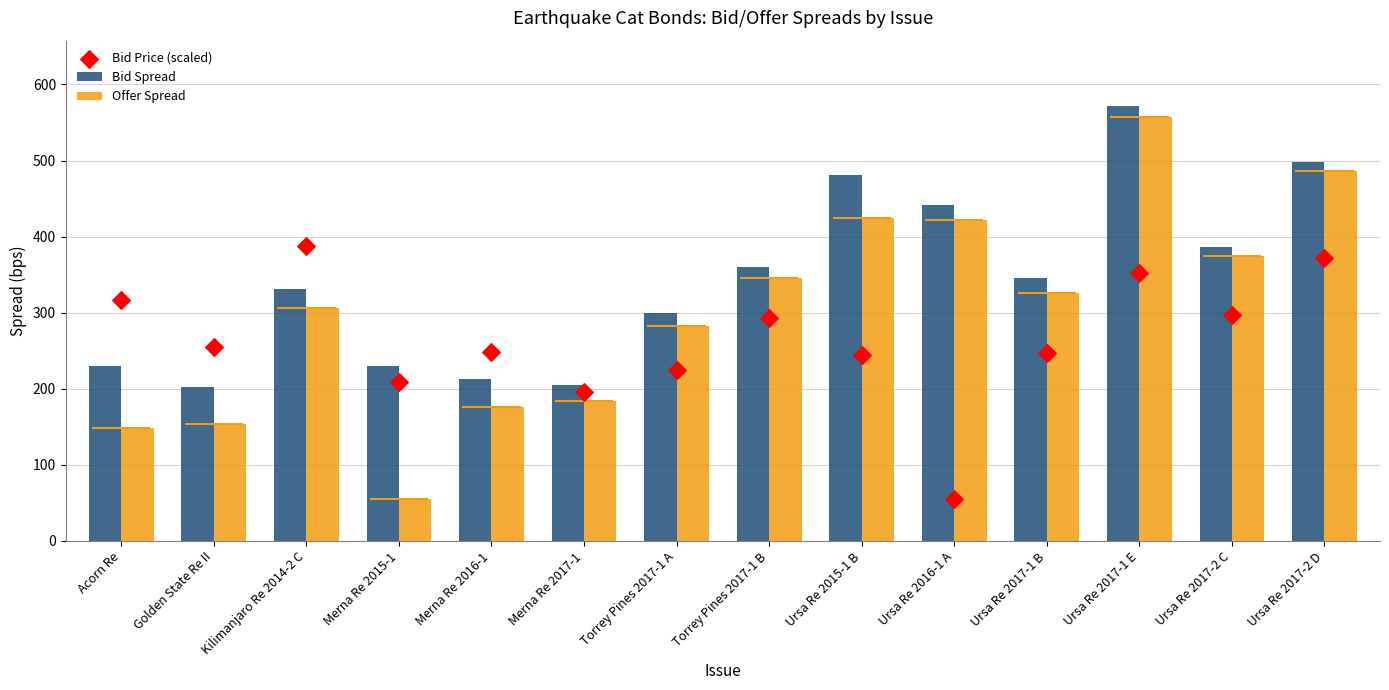

Which series contains the lowest Y value?

Bid Price (scaled)